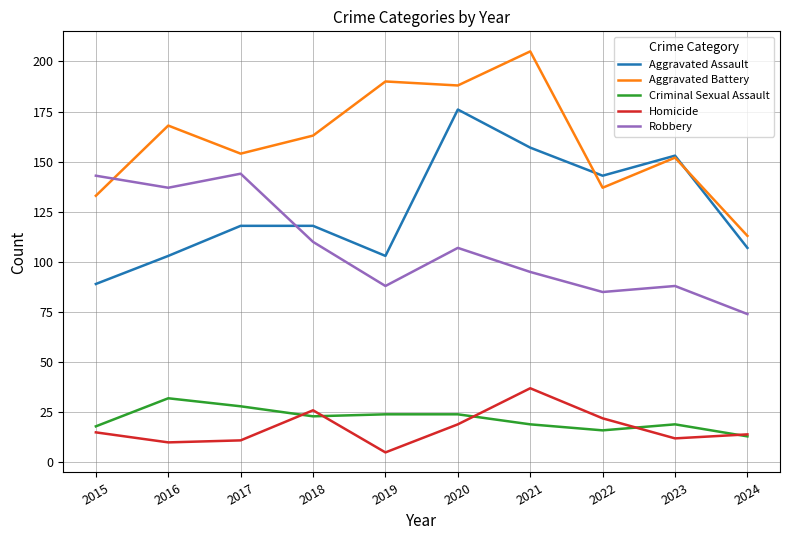

Is it true that Criminal Sexual Assault equals 11 at 2016?

False